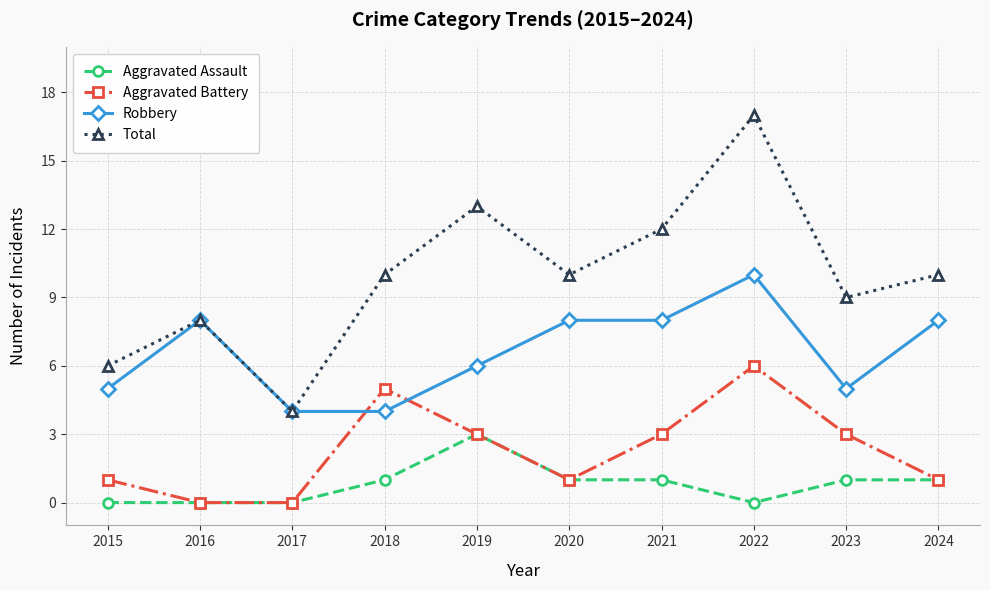

At which category is the sum across all series the highest?

2022